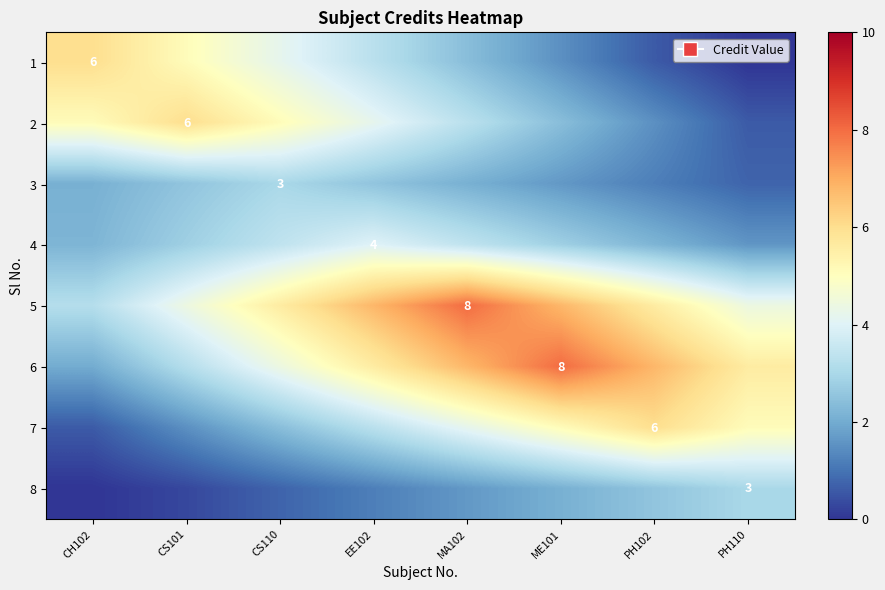

What is the total value across all series at CS101?

25.9